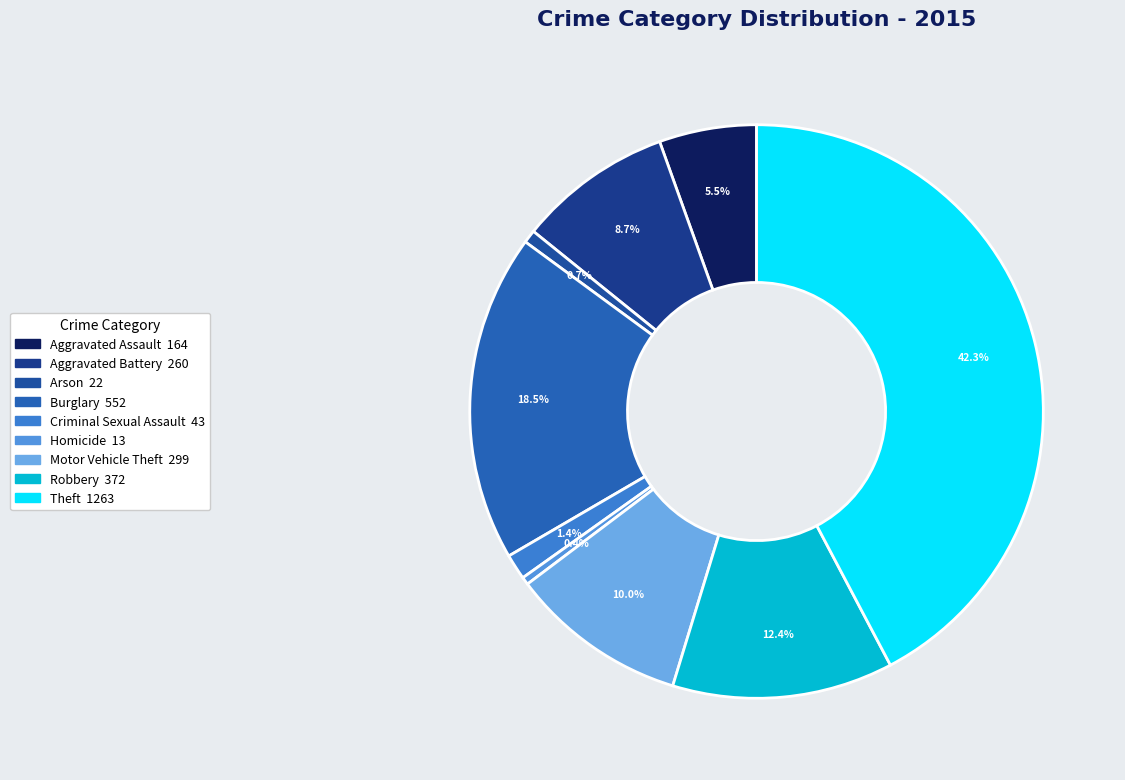

To the nearest percent, what is the difference between the largest and smallest slice percentages?

42%